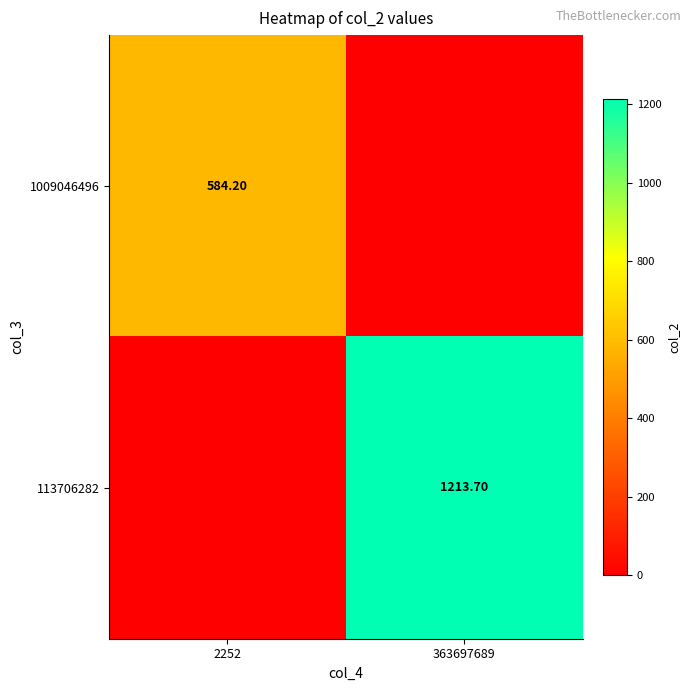

At which category does the chart reach its peak across all series?

363697689